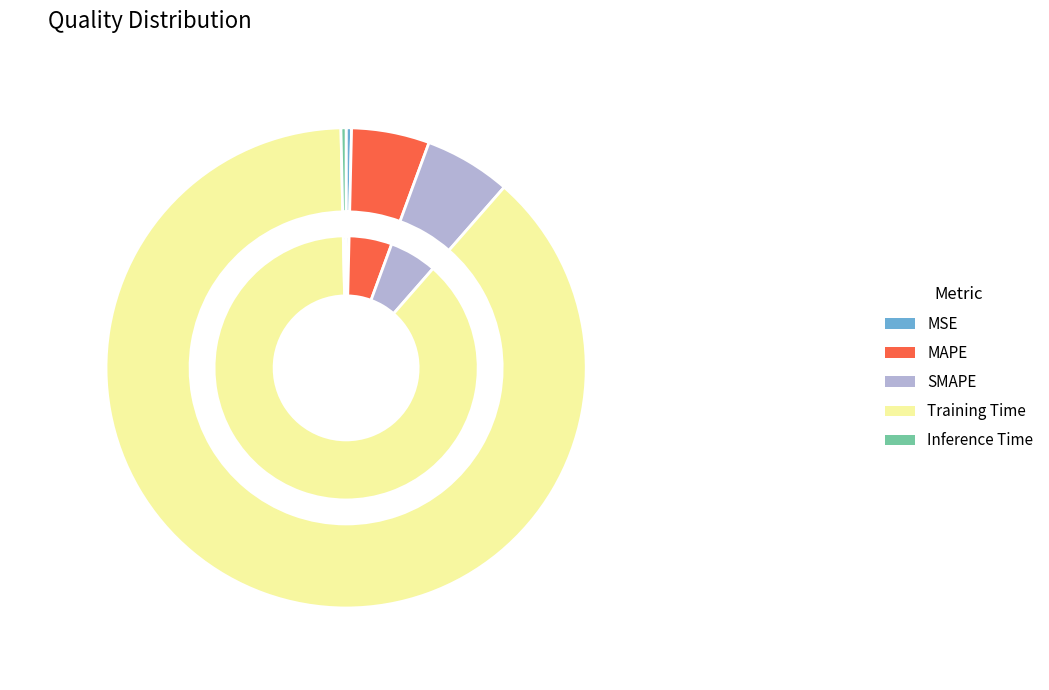

What percentage do Inference Time and SMAPE together represent?

6.2%